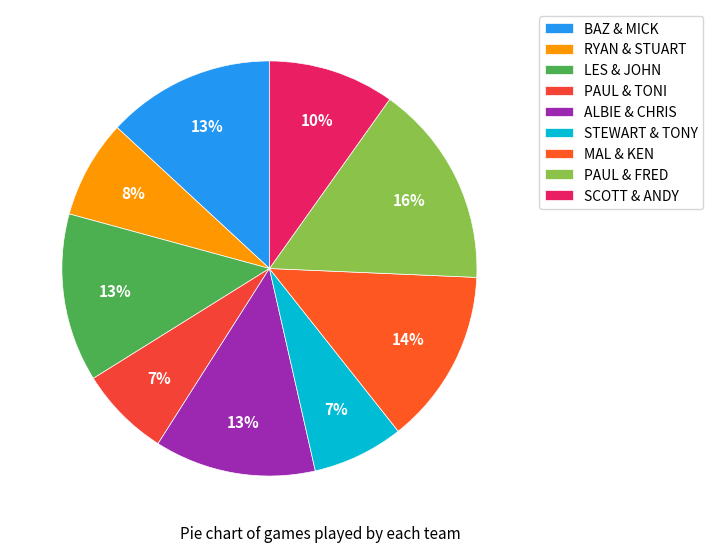

What is the smallest slice in the pie chart?

PAUL & TONI